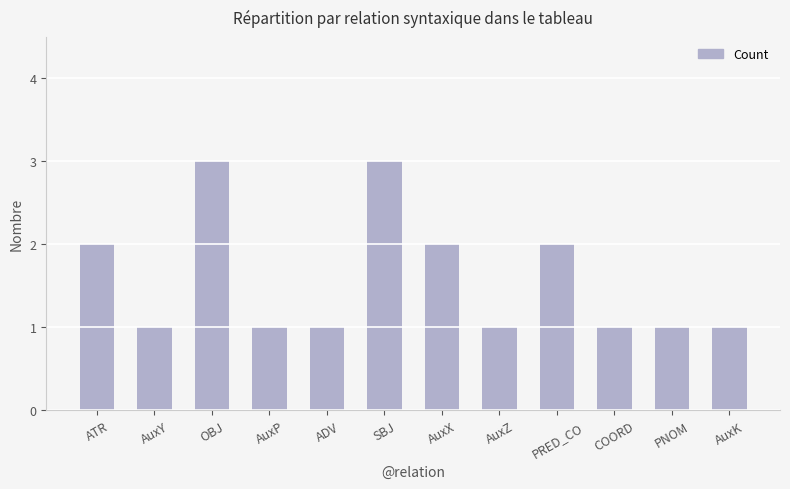

What is the value of the 10th bar from the left?

1